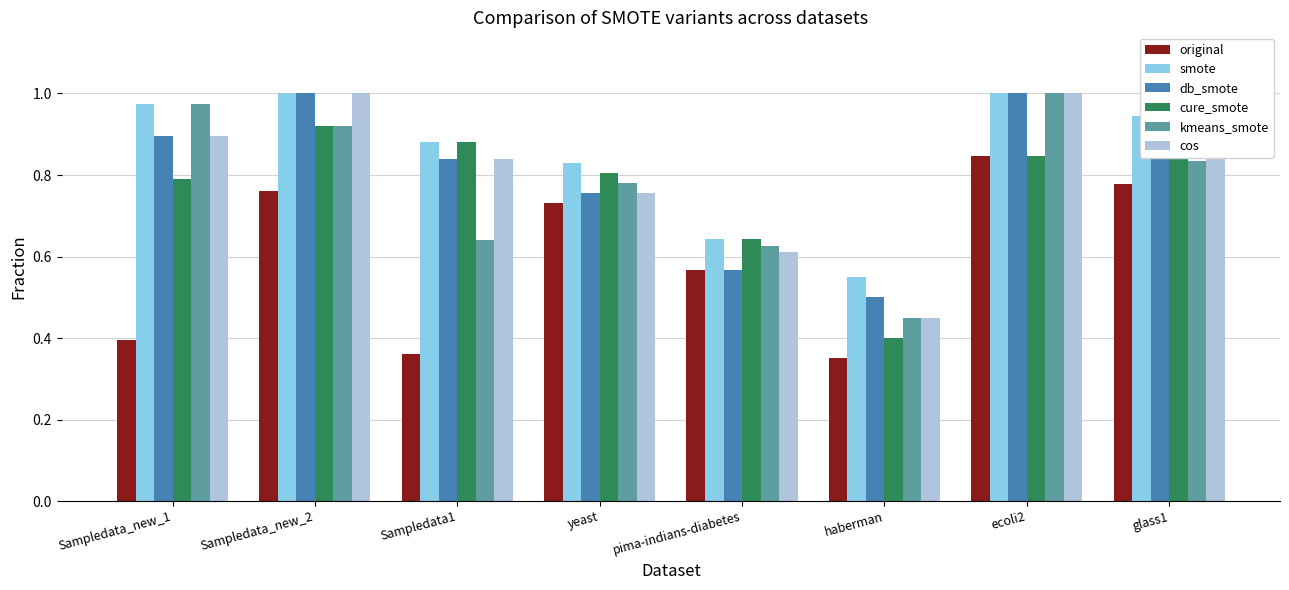

Reading left to right, what are all the values shown in this chart?

original: 0.4	0.8	0.4	0.7	0.6	0.3	0.8	0.8
smote: 1.0	1.0	0.9	0.8	0.6	0.6	1.0	0.9
db_smote: 0.9	1.0	0.8	0.8	0.6	0.5	1.0	0.9
cure_smote: 0.8	0.9	0.9	0.8	0.6	0.4	0.8	0.9
kmeans_smote: 1.0	0.9	0.6	0.8	0.6	0.5	1.0	0.8
cos: 0.9	1.0	0.8	0.8	0.6	0.5	1.0	0.9